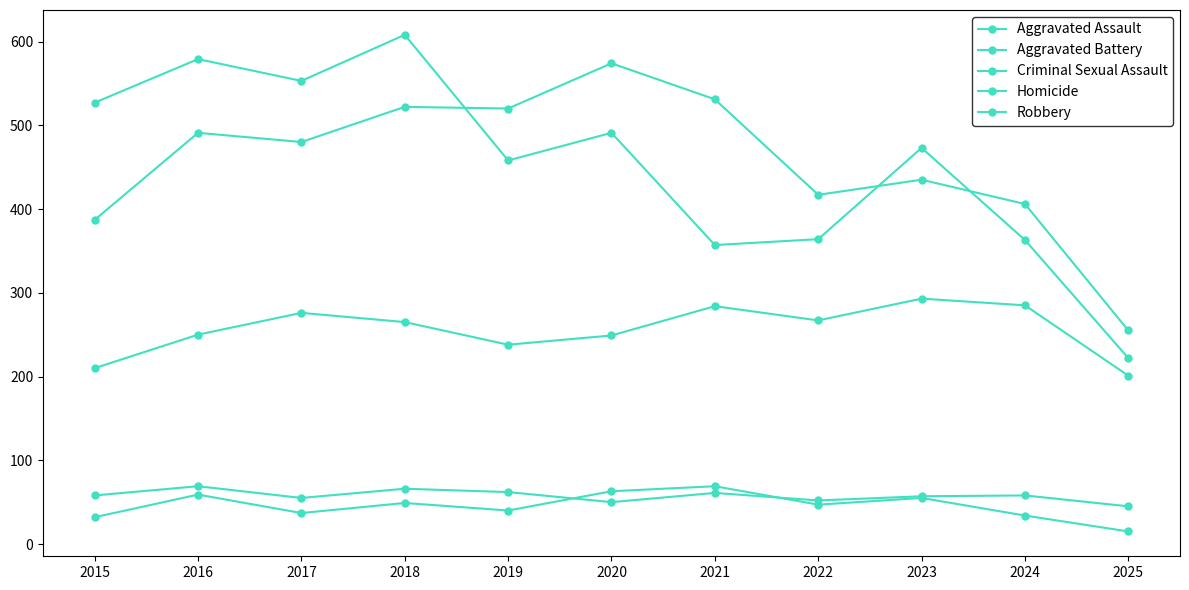

How many distinct data groups are displayed?

5